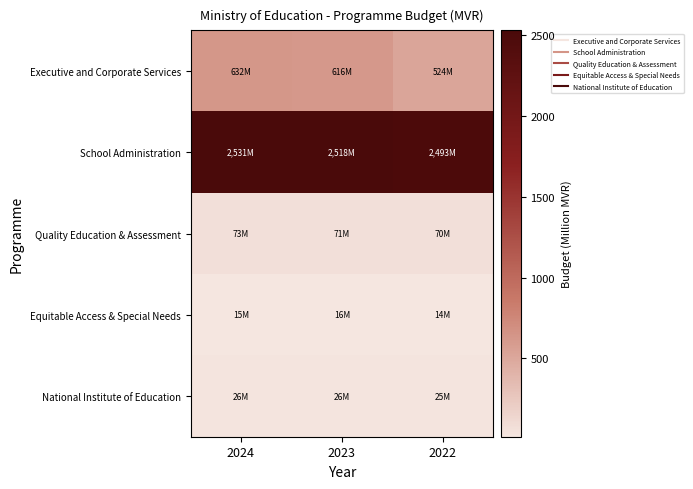

What is the spread (max minus min) of values at 2022?

2479.0